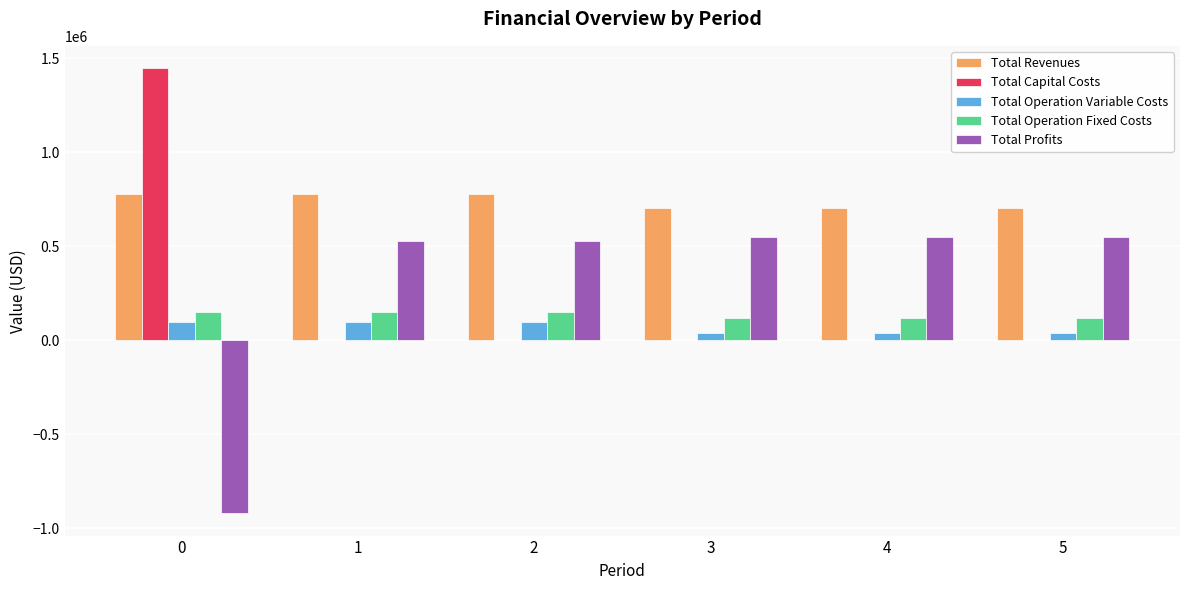

What is the sum of all Total Revenues values?

4443111.4